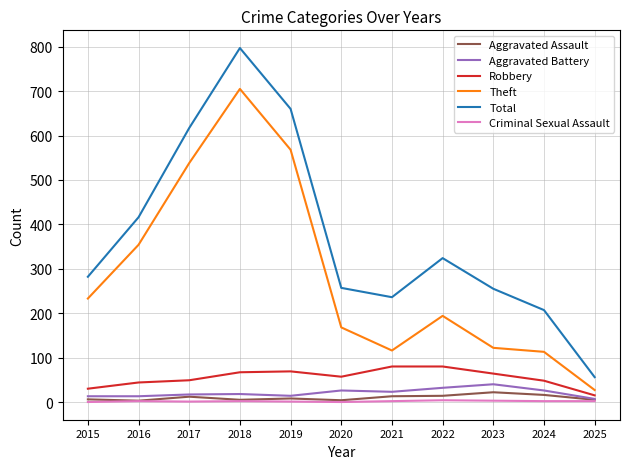

Which category has the lowest value in the Total series?

2025